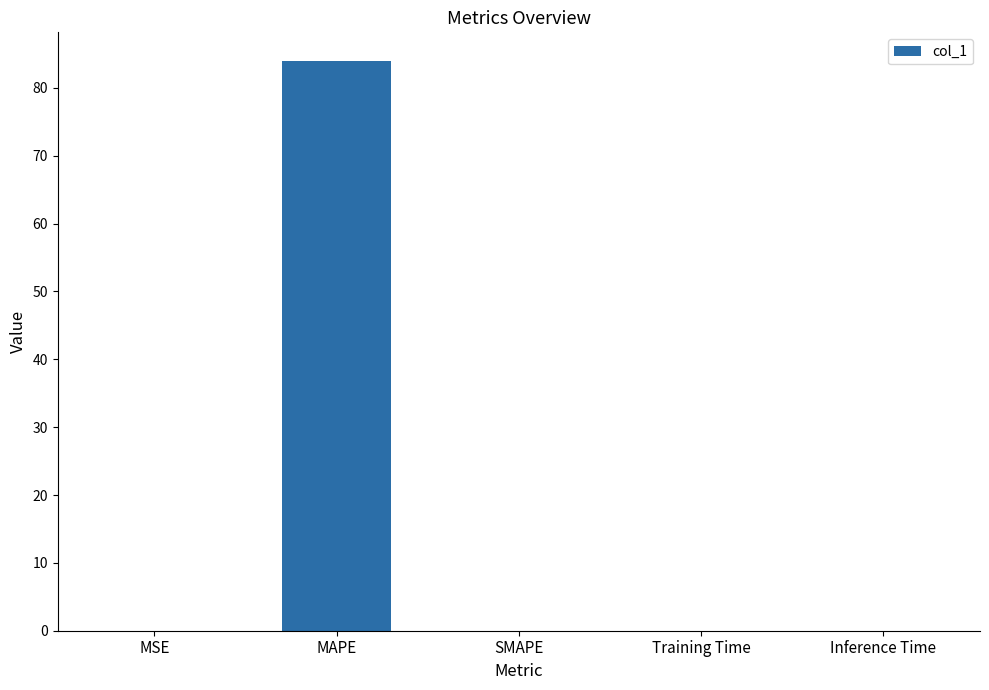

What is the change in value from MAPE to Inference Time?

-84.0